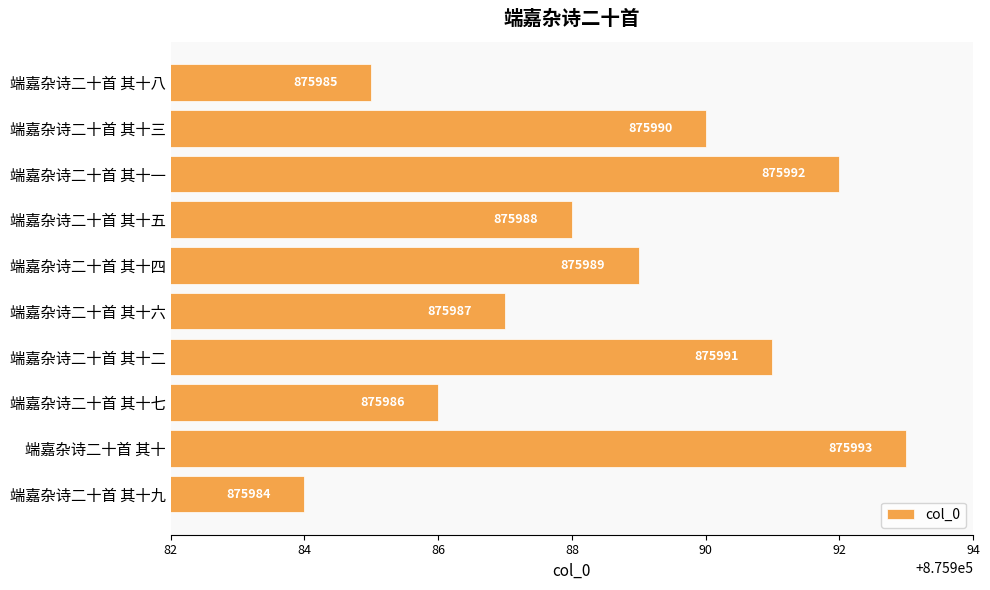

At which label is the value closest to 875988?

端嘉杂诗二十首 其十五